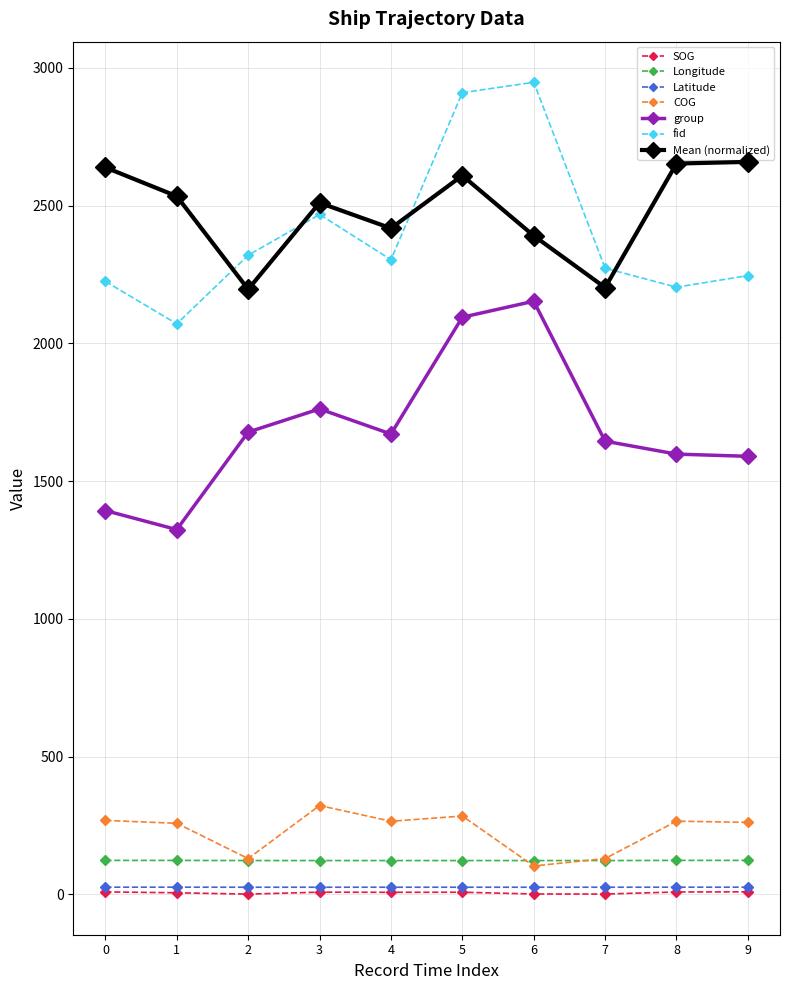

Which series has the widest spread of values?

fid